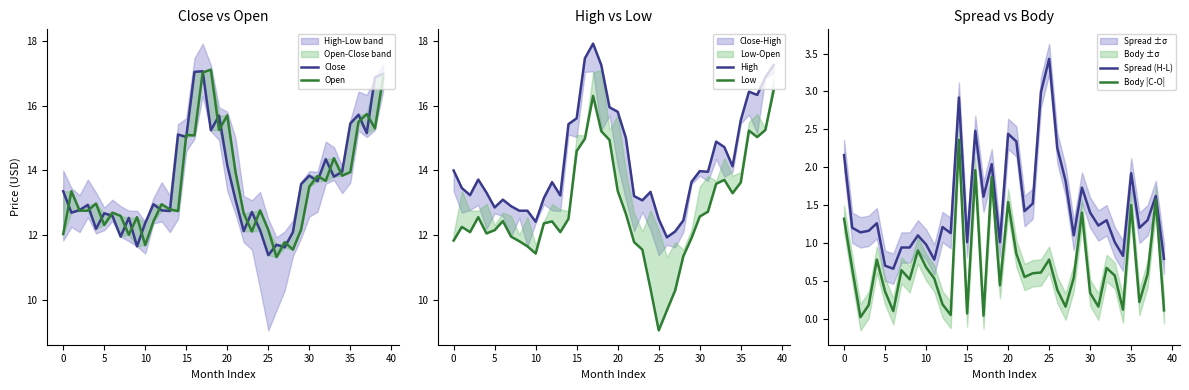

True or false: Open and High intersect in this chart.

False